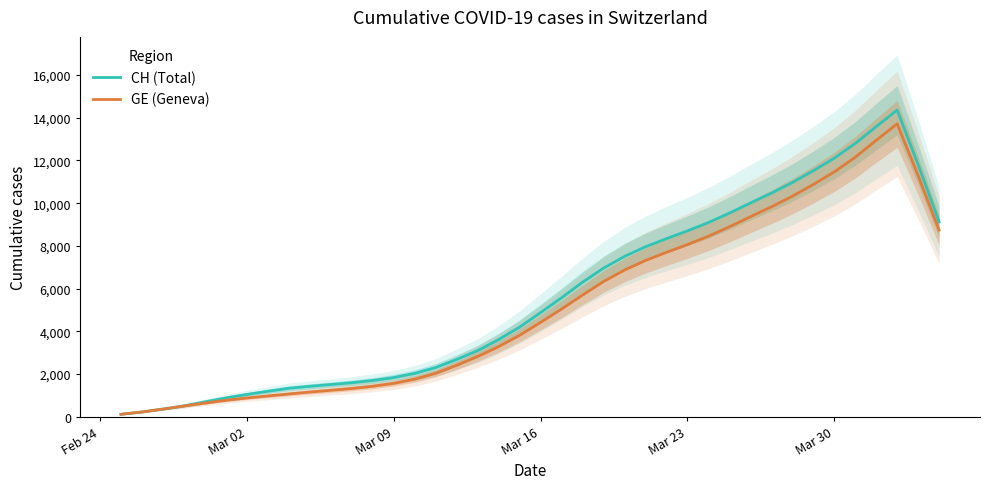

The value of CH (Total) at Mar 02 is 1046.2. True or false?

True